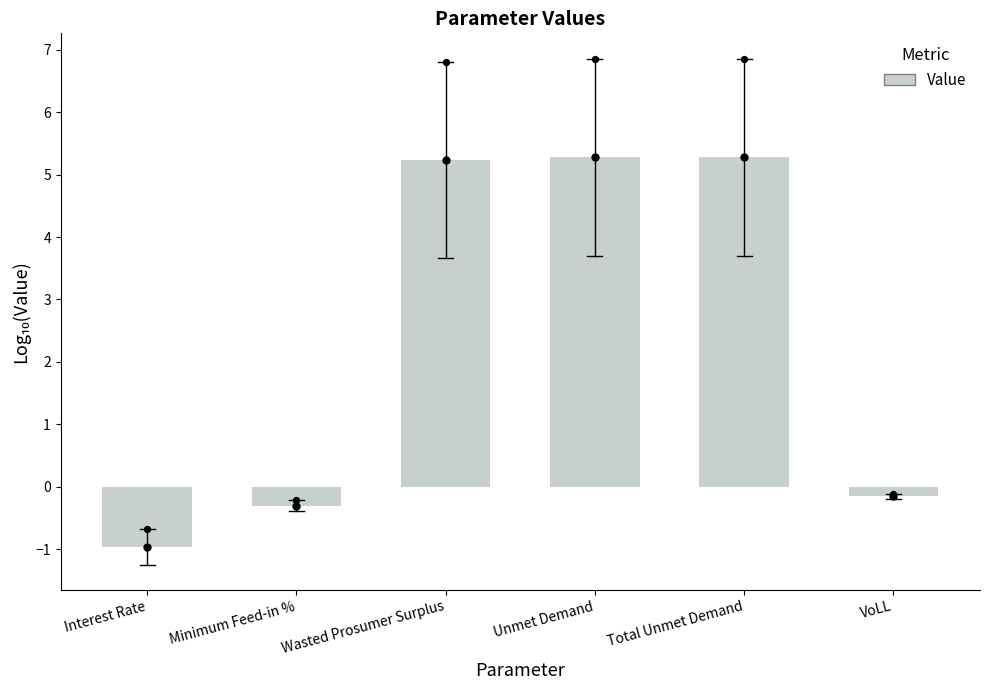

Which has a higher value, Unmet Demand or Total Unmet Demand?

Unmet Demand